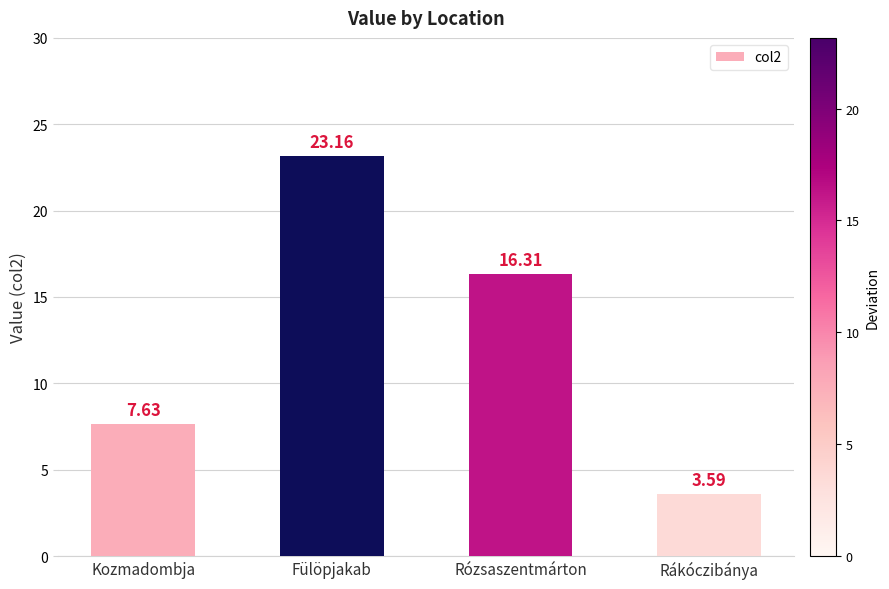

What is the maximum value shown in the chart?

23.2